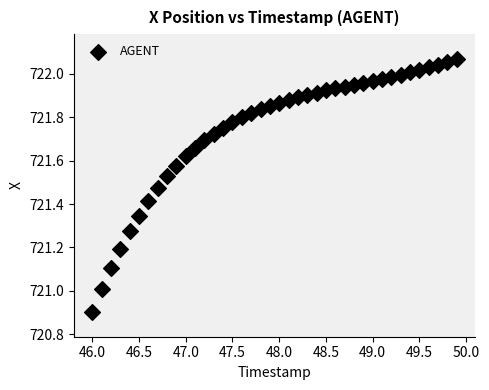

What is the range of Y values (max minus min)?

1.2